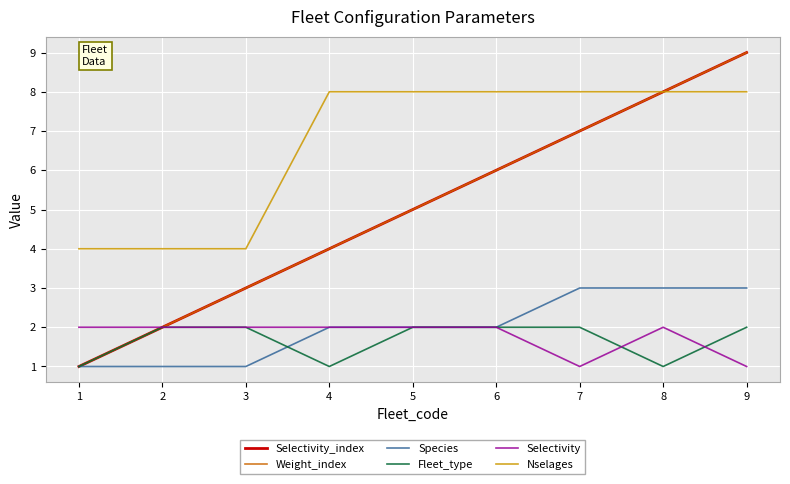

Is this an area chart (filled region under the line)?

No